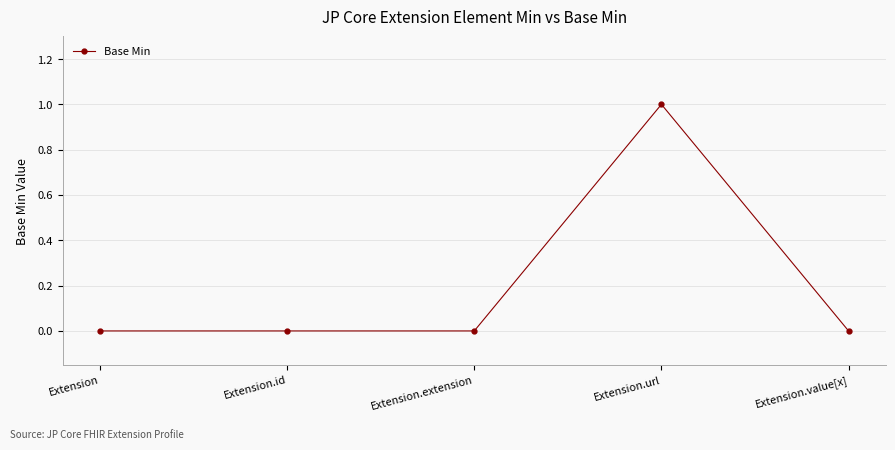

What is the change in value from Extension.id to Extension.url?

+1